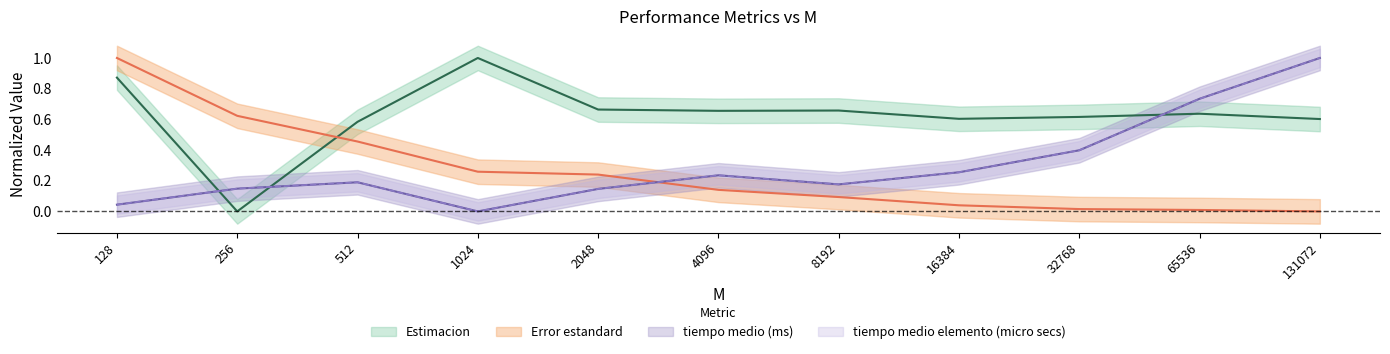

What is the average value of the Error estandard series?

0.3